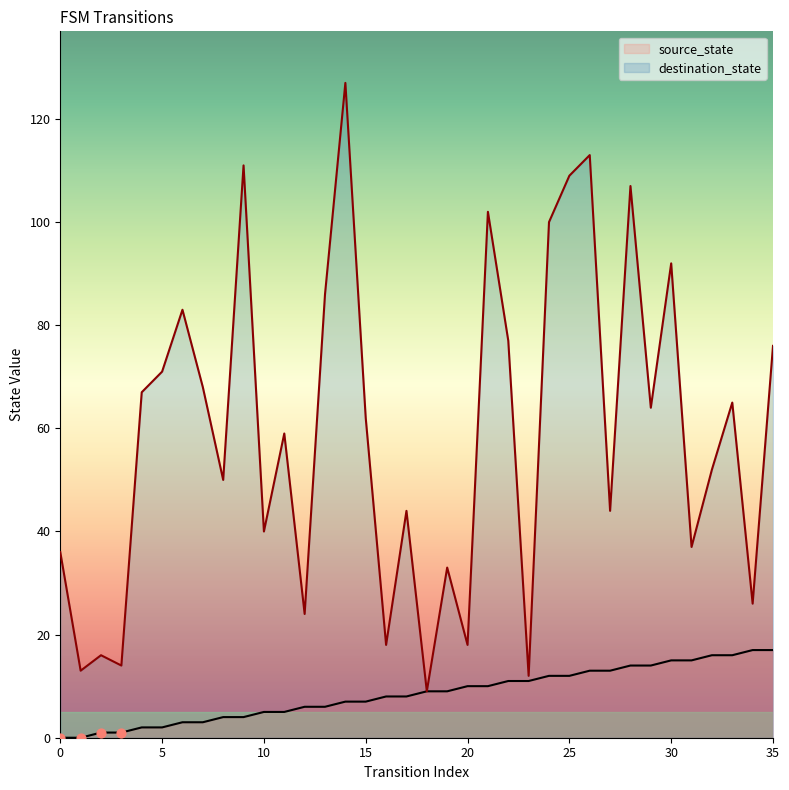

Which series has the widest spread of Y values?

destination_state